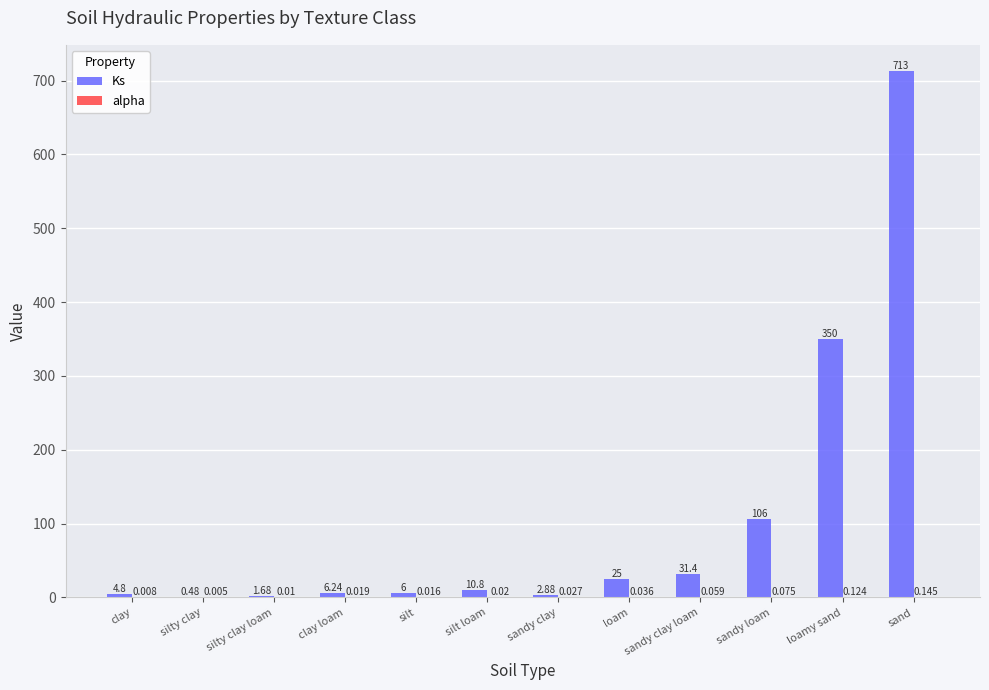

At which category is the sum across all series the highest?

sand